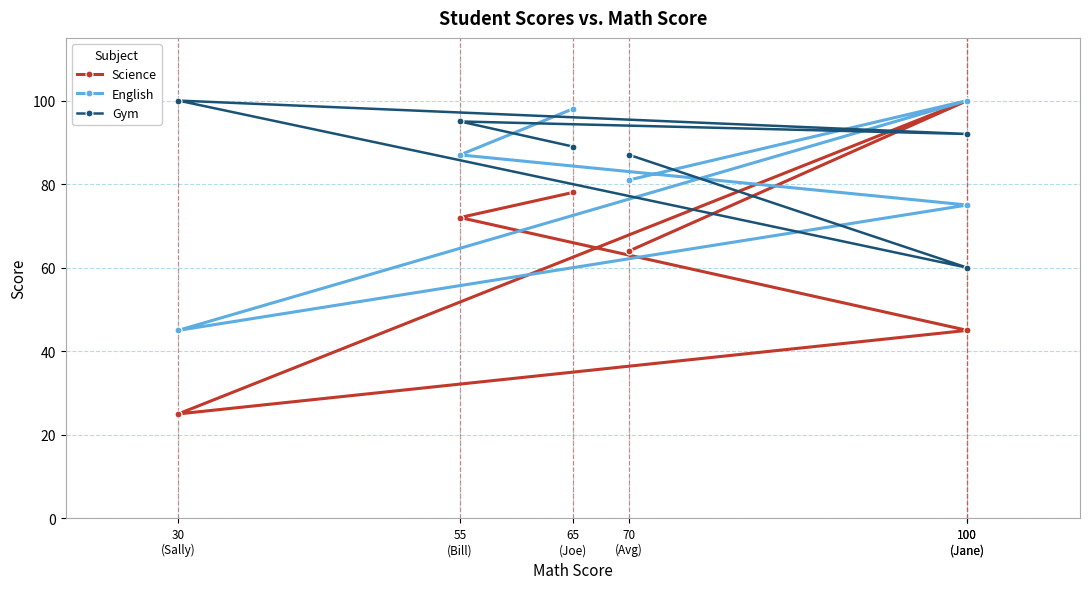

What value does the Gym series have at 100
(Jane), to the nearest 10?

60